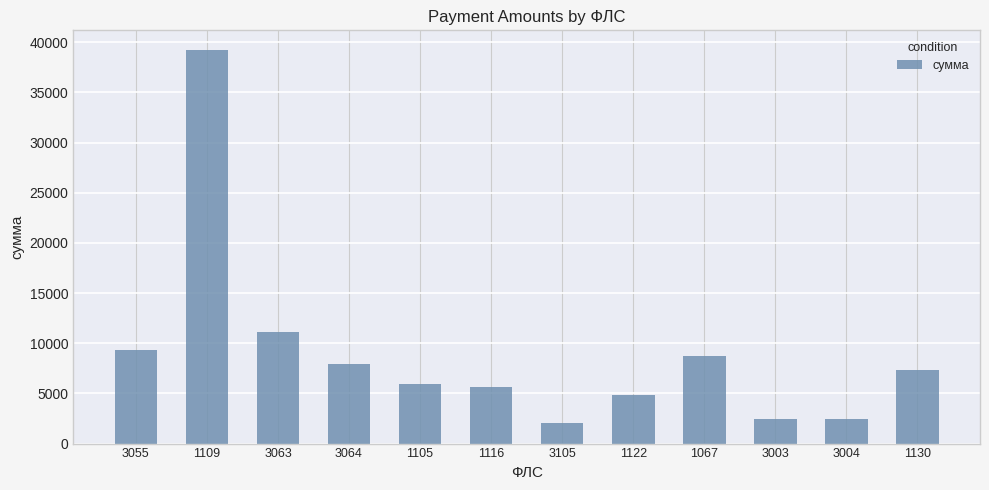

Which category has the highest value across all series?

1109